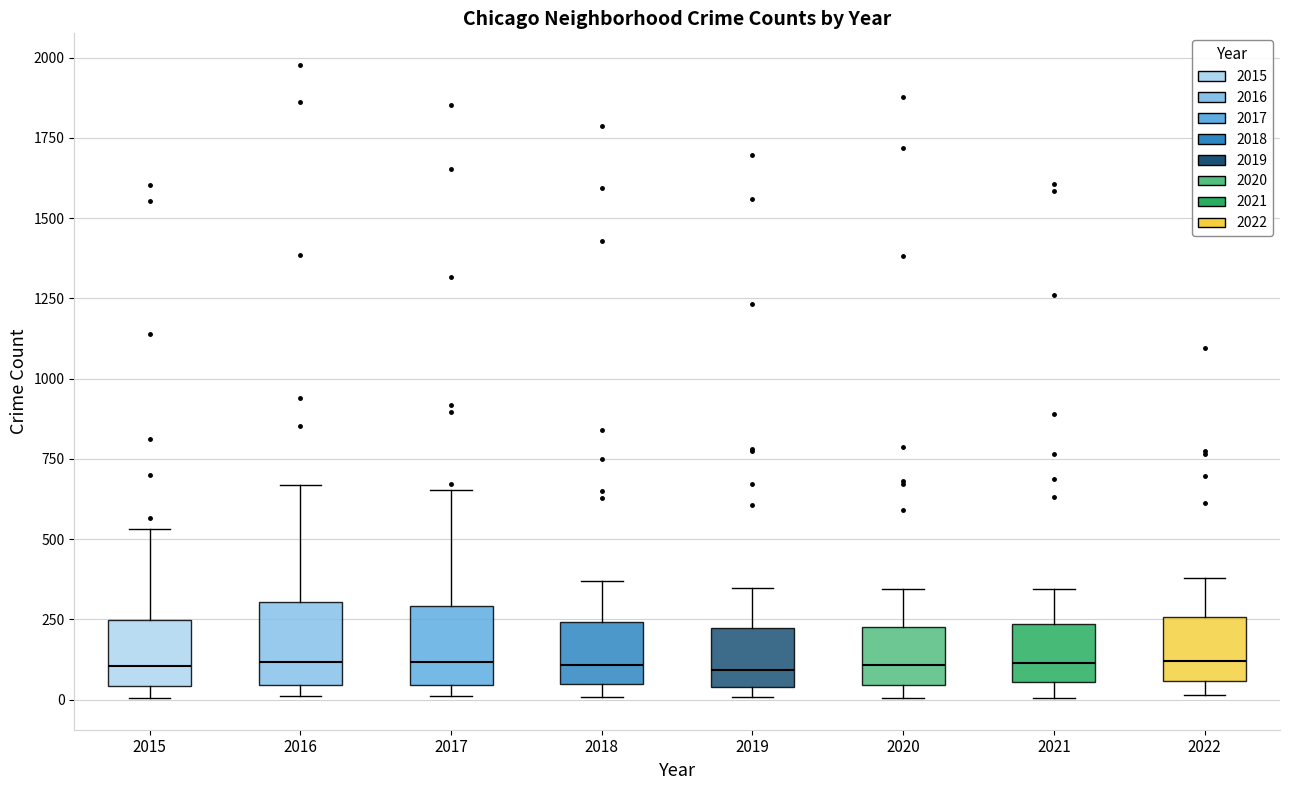

Reading left to right, transcribe this box plot: for each box, give where its median line is, the range the box spans, and where its two whiskers end, as read against the y-axis. The values are not printed on the chart, so give them approximately, as read against the axis.

2015: median 100, box 50 to 250, whiskers 0 to 550
2016: median 100, box 50 to 300, whiskers 0 to 650
2017: median 100, box 50 to 300, whiskers 0 to 650
2018: median 100, box 50 to 250, whiskers 0 to 350
2019: median 100, box 50 to 200, whiskers 0 to 350
2020: median 100, box 50 to 250, whiskers 0 to 350
2021: median 100, box 50 to 250, whiskers 0 to 350
2022: median 100, box 50 to 250, whiskers 0 to 400